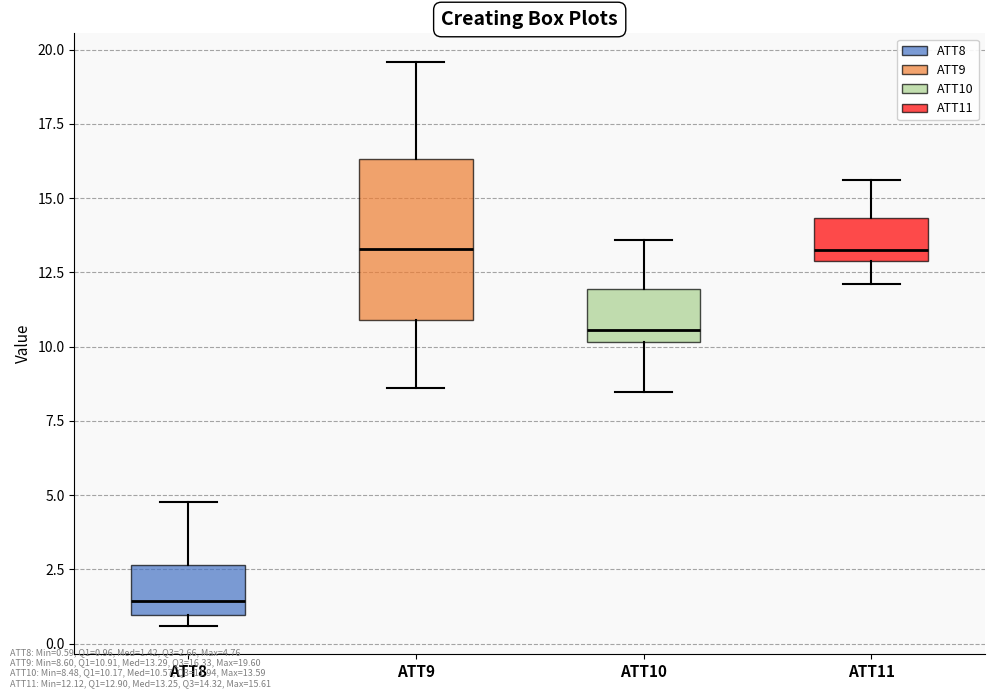

Where does the median line of the box for ATT8 sit on the y-axis? The values are not printed on the chart, so give them approximately, as read against the axis.

1.5